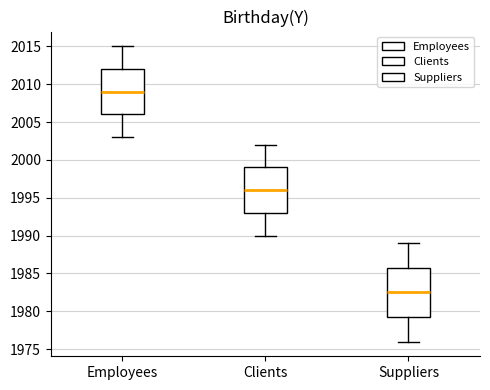

Which box's median line is the lowest?

Suppliers